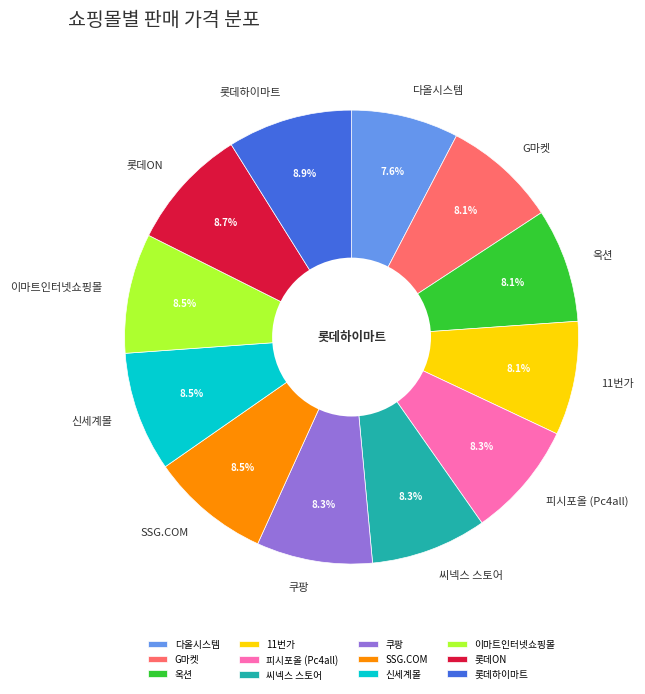

Does any single category account for the majority?

No